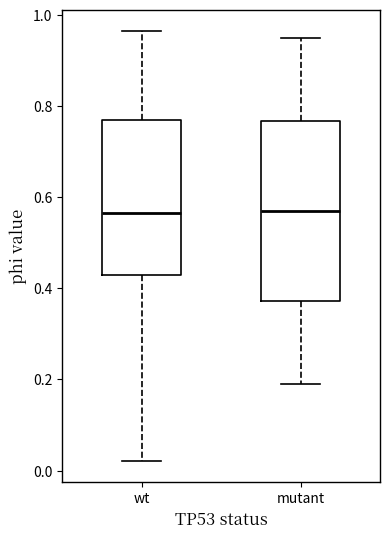

Reading left to right, transcribe this box plot: for each box, give where its median line is, the range the box spans, and where its two whiskers end, as read against the y-axis. The values are not printed on the chart, so give them approximately, as read against the axis.

wt: median 0.56, box 0.42 to 0.78, whiskers 0.02 to 0.96
mutant: median 0.58, box 0.38 to 0.76, whiskers 0.20 to 0.96